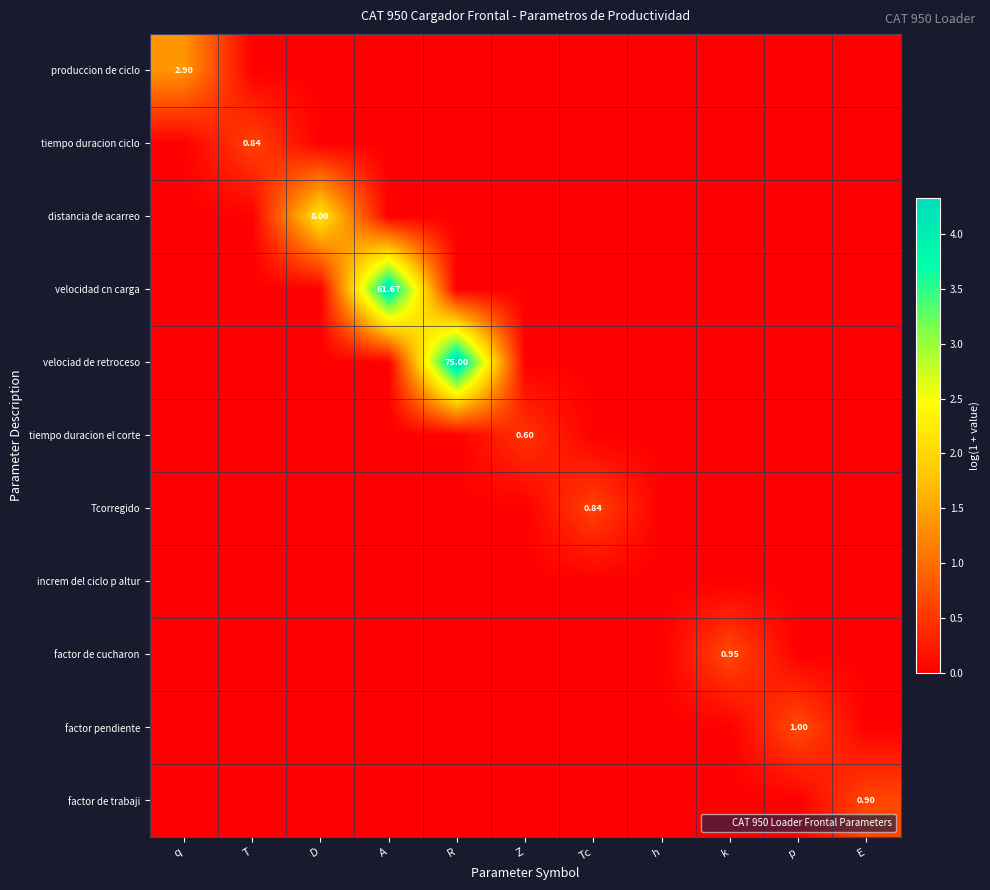

What is the maximum value shown in the chart?

4.3